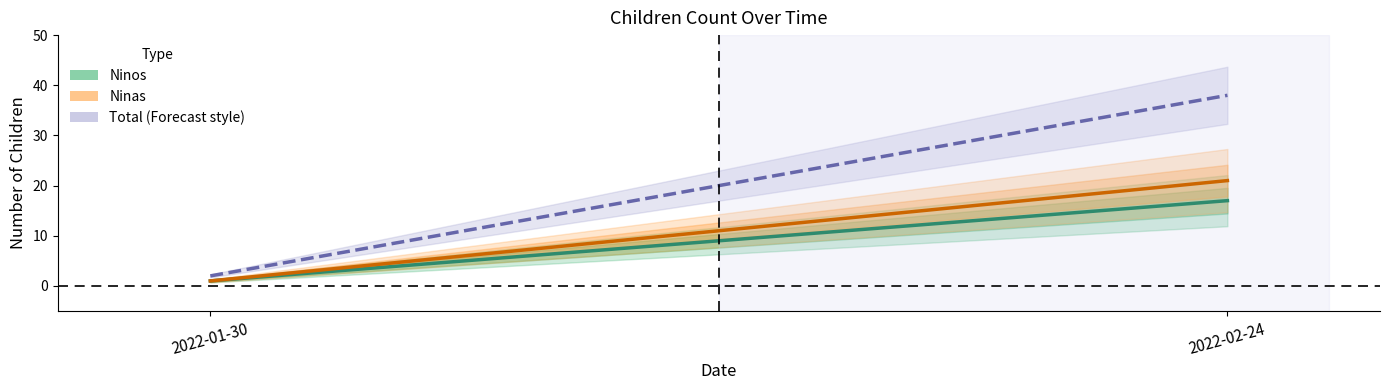

Reading left to right, what are all the values shown in this chart?

Ninos: 1	17
Ninas: 1	21
Total (Ninos+Ninas): 2	38